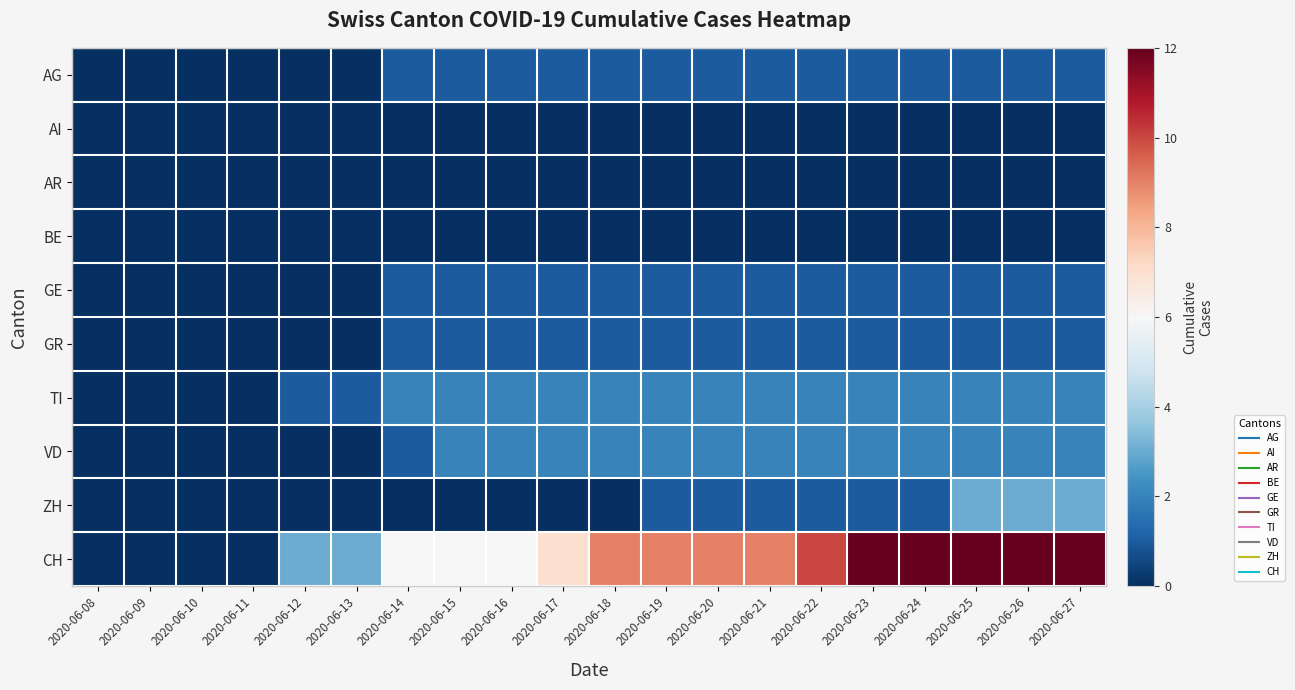

Reading left to right, transcribe all the data shown in this chart.

AG: 2020-06-08=0	2020-06-09=0	2020-06-10=0	2020-06-11=0	2020-06-12=0	2020-06-13=0	2020-06-14=1	2020-06-15=1	2020-06-16=1	2020-06-17=1	2020-06-18=1	2020-06-19=1	2020-06-20=1	2020-06-21=1	2020-06-22=1	2020-06-23=1	2020-06-24=1	2020-06-25=1	2020-06-26=1	2020-06-27=1
AI: 2020-06-08=0	2020-06-09=0	2020-06-10=0	2020-06-11=0	2020-06-12=0	2020-06-13=0	2020-06-14=0	2020-06-15=0	2020-06-16=0	2020-06-17=0	2020-06-18=0	2020-06-19=0	2020-06-20=0	2020-06-21=0	2020-06-22=0	2020-06-23=0	2020-06-24=0	2020-06-25=0	2020-06-26=0	2020-06-27=0
AR: 2020-06-08=0	2020-06-09=0	2020-06-10=0	2020-06-11=0	2020-06-12=0	2020-06-13=0	2020-06-14=0	2020-06-15=0	2020-06-16=0	2020-06-17=0	2020-06-18=0	2020-06-19=0	2020-06-20=0	2020-06-21=0	2020-06-22=0	2020-06-23=0	2020-06-24=0	2020-06-25=0	2020-06-26=0	2020-06-27=0
BE: 2020-06-08=0	2020-06-09=0	2020-06-10=0	2020-06-11=0	2020-06-12=0	2020-06-13=0	2020-06-14=0	2020-06-15=0	2020-06-16=0	2020-06-17=0	2020-06-18=0	2020-06-19=0	2020-06-20=0	2020-06-21=0	2020-06-22=0	2020-06-23=0	2020-06-24=0	2020-06-25=0	2020-06-26=0	2020-06-27=0
GE: 2020-06-08=0	2020-06-09=0	2020-06-10=0	2020-06-11=0	2020-06-12=0	2020-06-13=0	2020-06-14=1	2020-06-15=1	2020-06-16=1	2020-06-17=1	2020-06-18=1	2020-06-19=1	2020-06-20=1	2020-06-21=1	2020-06-22=1	2020-06-23=1	2020-06-24=1	2020-06-25=1	2020-06-26=1	2020-06-27=1
GR: 2020-06-08=0	2020-06-09=0	2020-06-10=0	2020-06-11=0	2020-06-12=0	2020-06-13=0	2020-06-14=1	2020-06-15=1	2020-06-16=1	2020-06-17=1	2020-06-18=1	2020-06-19=1	2020-06-20=1	2020-06-21=1	2020-06-22=1	2020-06-23=1	2020-06-24=1	2020-06-25=1	2020-06-26=1	2020-06-27=1
TI: 2020-06-08=0	2020-06-09=0	2020-06-10=0	2020-06-11=0	2020-06-12=1	2020-06-13=1	2020-06-14=2	2020-06-15=2	2020-06-16=2	2020-06-17=2	2020-06-18=2	2020-06-19=2	2020-06-20=2	2020-06-21=2	2020-06-22=2	2020-06-23=2	2020-06-24=2	2020-06-25=2	2020-06-26=2	2020-06-27=2
VD: 2020-06-08=0	2020-06-09=0	2020-06-10=0	2020-06-11=0	2020-06-12=0	2020-06-13=0	2020-06-14=1	2020-06-15=2	2020-06-16=2	2020-06-17=2	2020-06-18=2	2020-06-19=2	2020-06-20=2	2020-06-21=2	2020-06-22=2	2020-06-23=2	2020-06-24=2	2020-06-25=2	2020-06-26=2	2020-06-27=2
ZH: 2020-06-08=0	2020-06-09=0	2020-06-10=0	2020-06-11=0	2020-06-12=0	2020-06-13=0	2020-06-14=0	2020-06-15=0	2020-06-16=0	2020-06-17=0	2020-06-18=0	2020-06-19=1	2020-06-20=1	2020-06-21=1	2020-06-22=1	2020-06-23=1	2020-06-24=1	2020-06-25=3	2020-06-26=3	2020-06-27=3
CH: 2020-06-08=0	2020-06-09=0	2020-06-10=0	2020-06-11=0	2020-06-12=3	2020-06-13=3	2020-06-14=6	2020-06-15=6	2020-06-16=6	2020-06-17=7	2020-06-18=9	2020-06-19=9	2020-06-20=9	2020-06-21=9	2020-06-22=10	2020-06-23=12	2020-06-24=12	2020-06-25=12	2020-06-26=12	2020-06-27=12